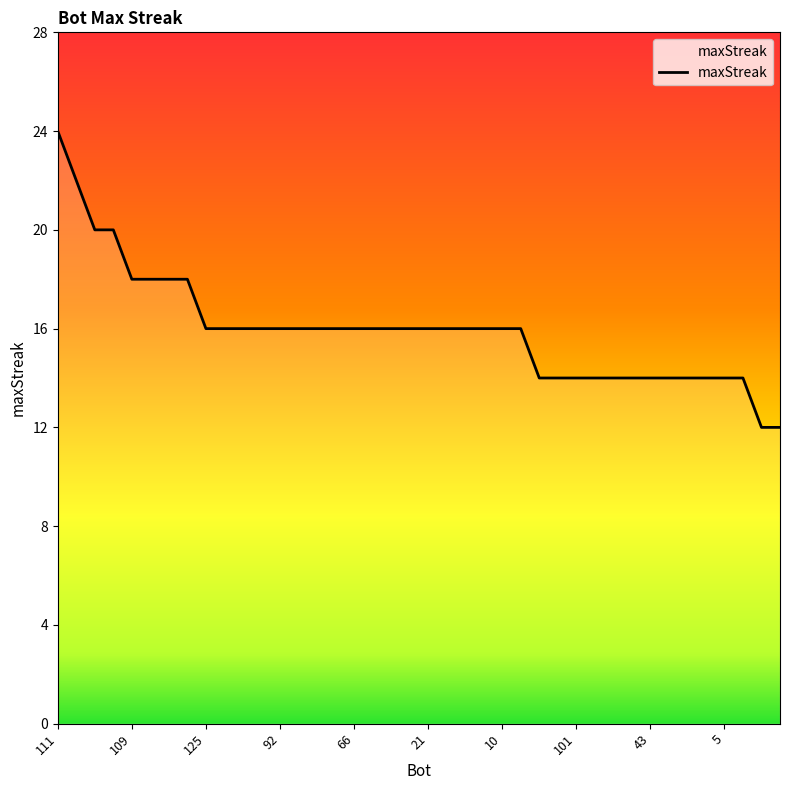

What is the greatest value displayed?

24